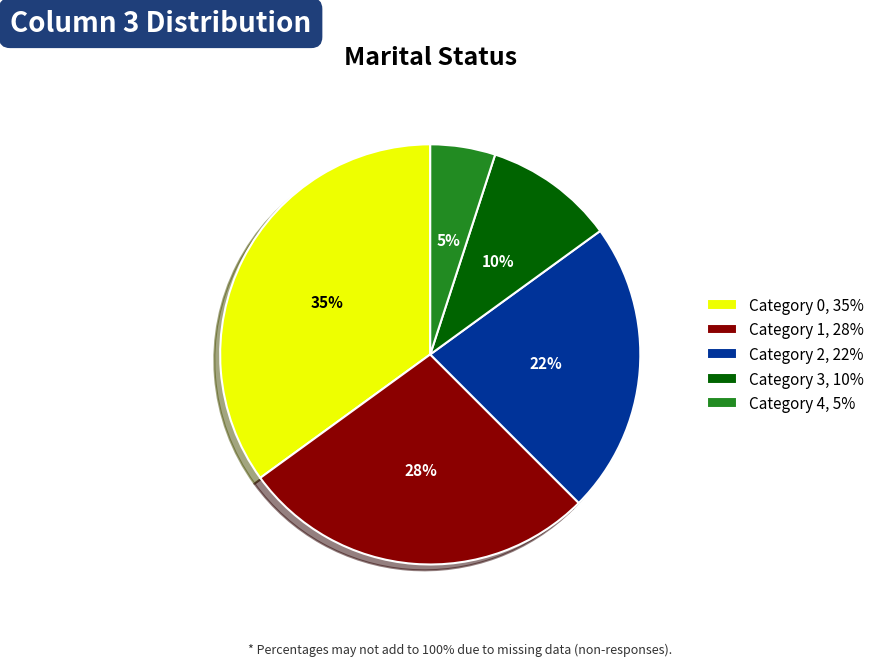

What percentage is the Category 0, 35% slice, to the nearest percent?

35%